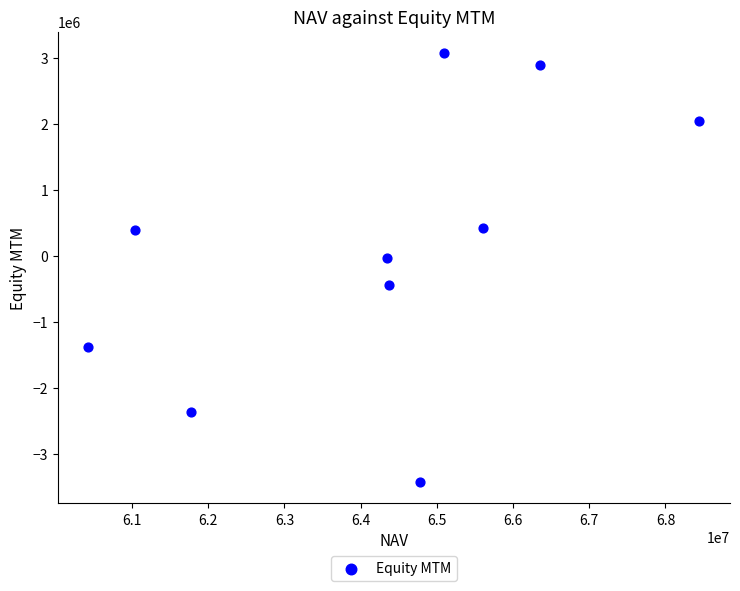

What is the average X value?

64222335.9